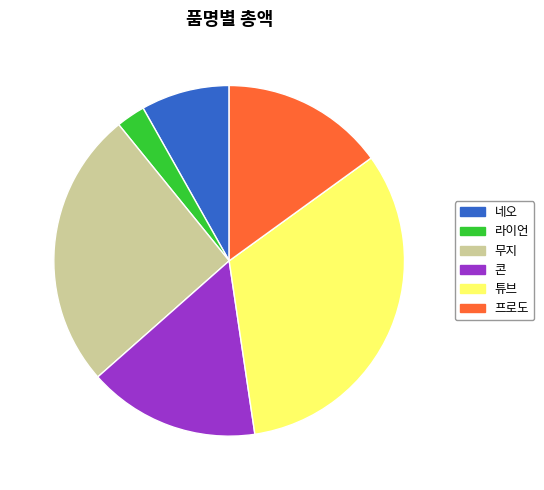

Combined, do 네오 and 라이언 account for over 50%?

No